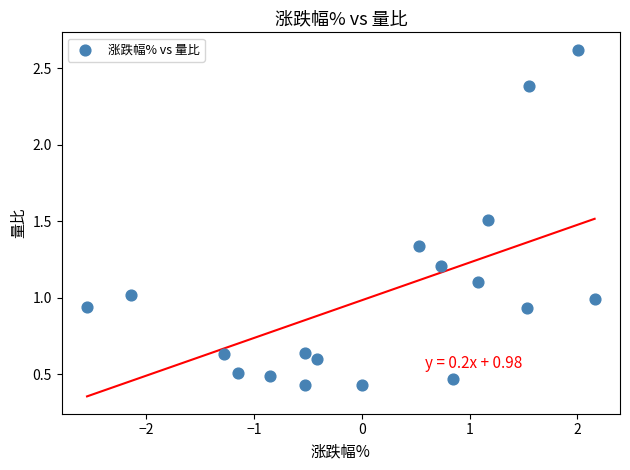

What is the range of Y values (max minus min)?

2.2